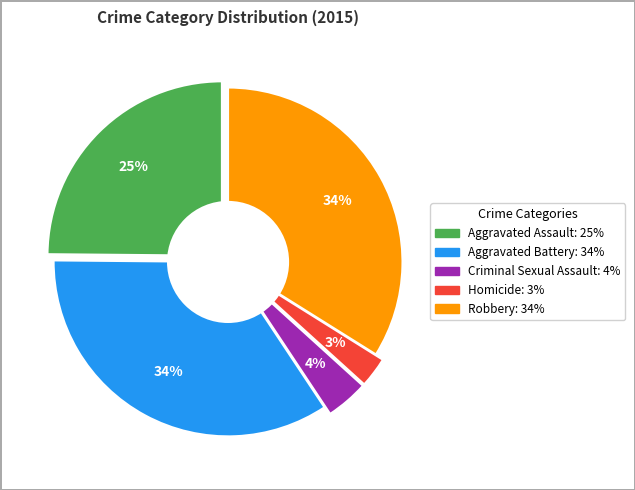

Does Robbery account for over 50% of the chart?

No